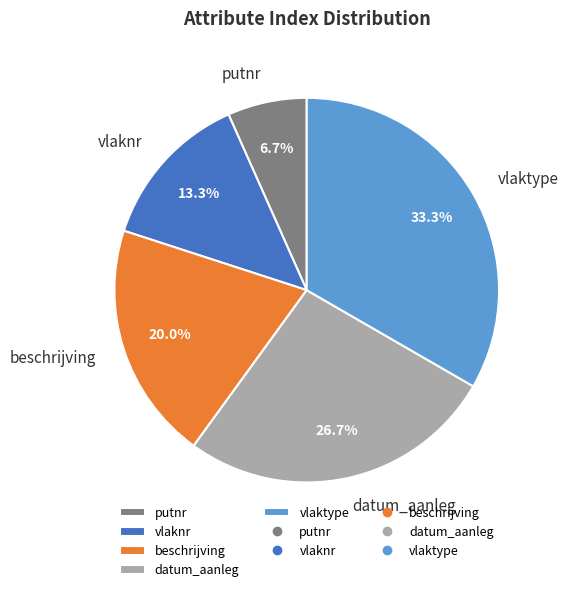

Between beschrijving and vlaktype, which is larger?

vlaktype